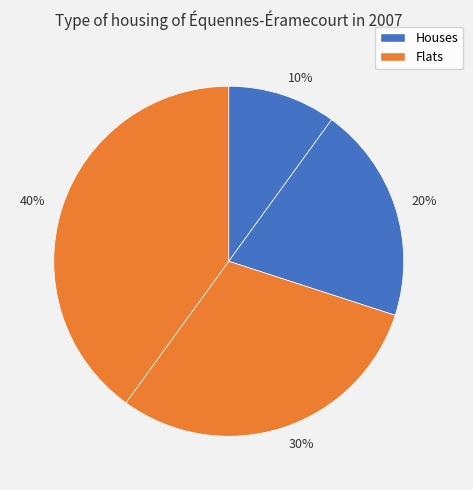

Is the sum of 40% and 30% greater than half?

Yes